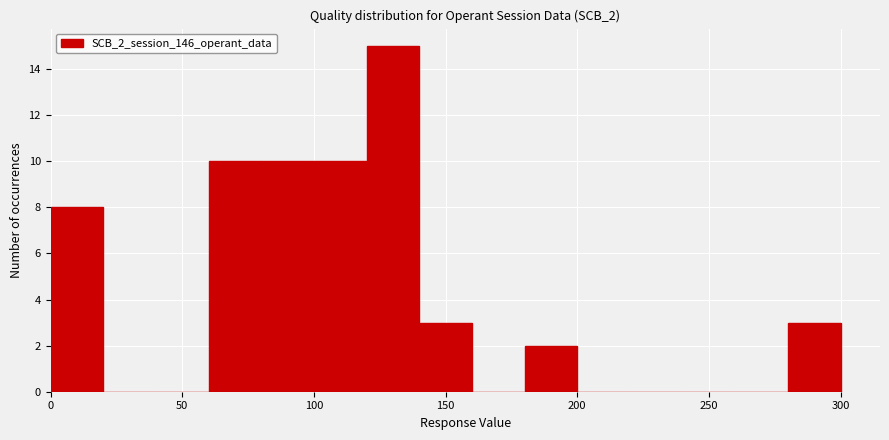

Over which range of the x-axis is the bar tallest?

120 to 140